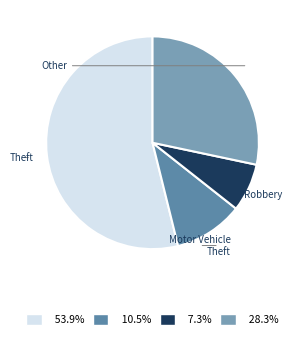

Is it true that Motor Vehicle Theft is 11% of the pie?

True